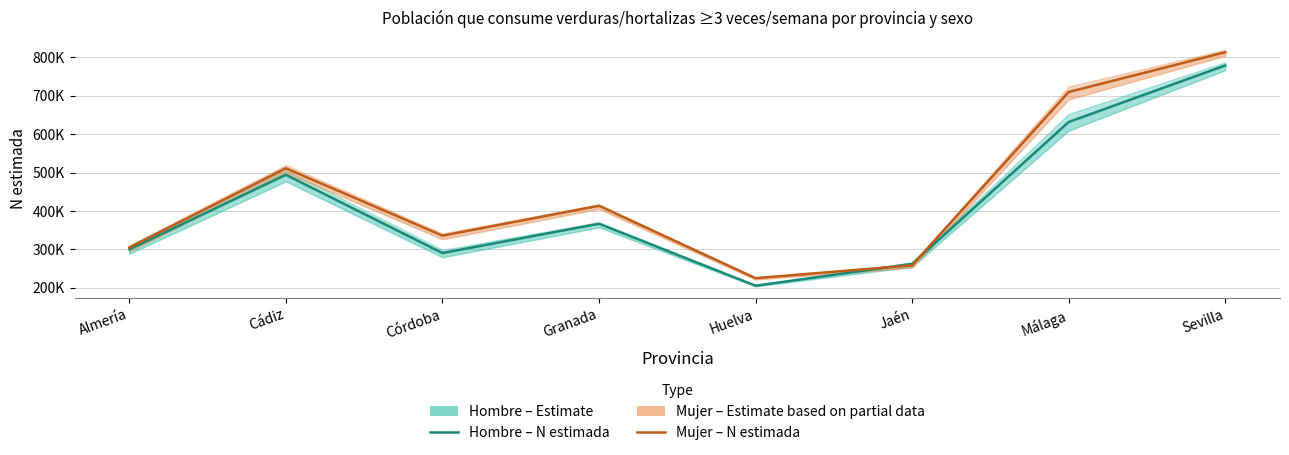

How many times do Hombre (estimada) and Mujer (estimada) cross each other?

2